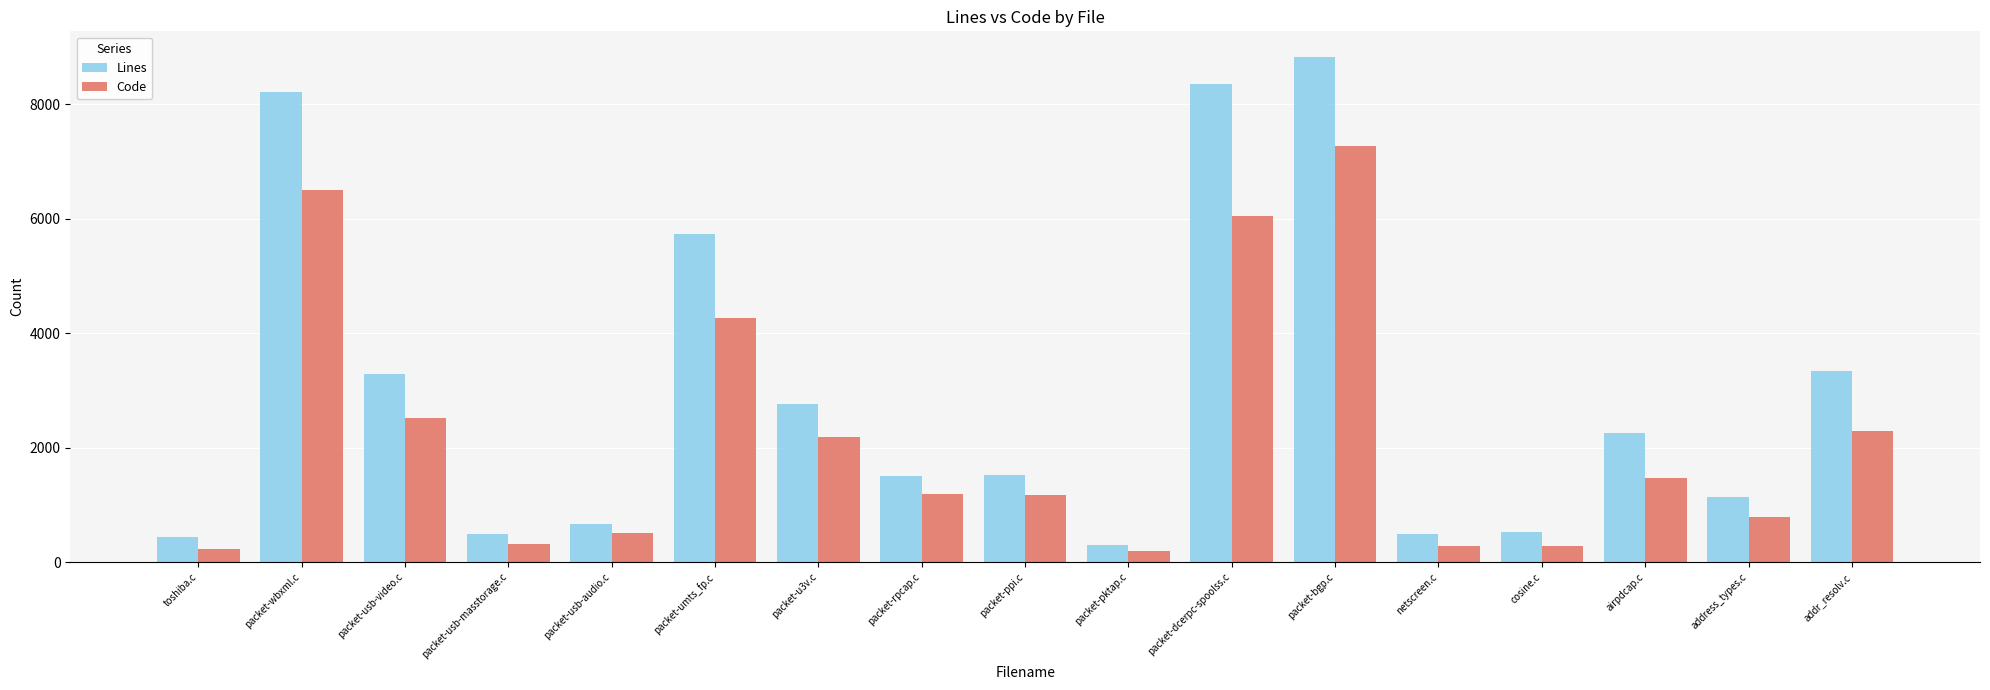

Count the number of data series in this chart.

2